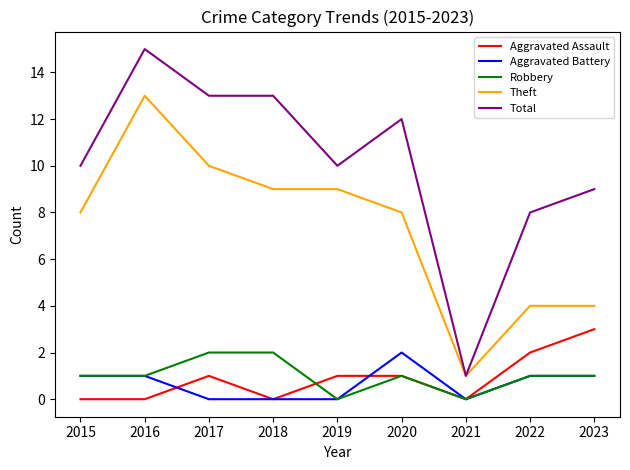

The value of Aggravated Battery at 2016 is 1. True or false?

True